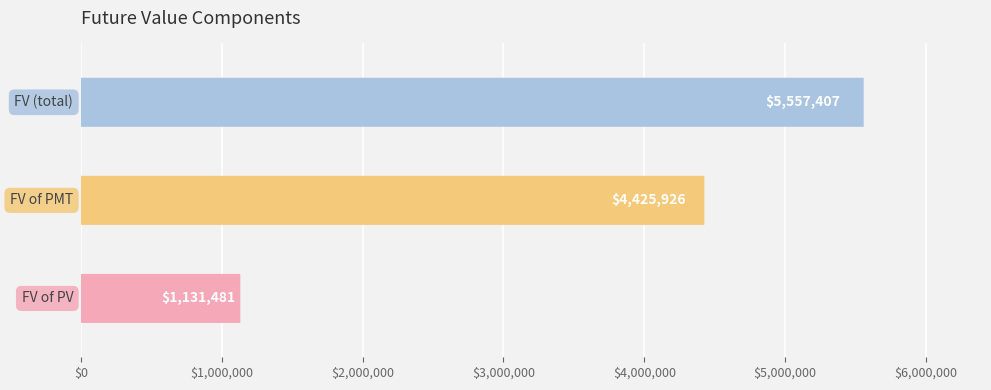

How many data points are less than 4425925?

1